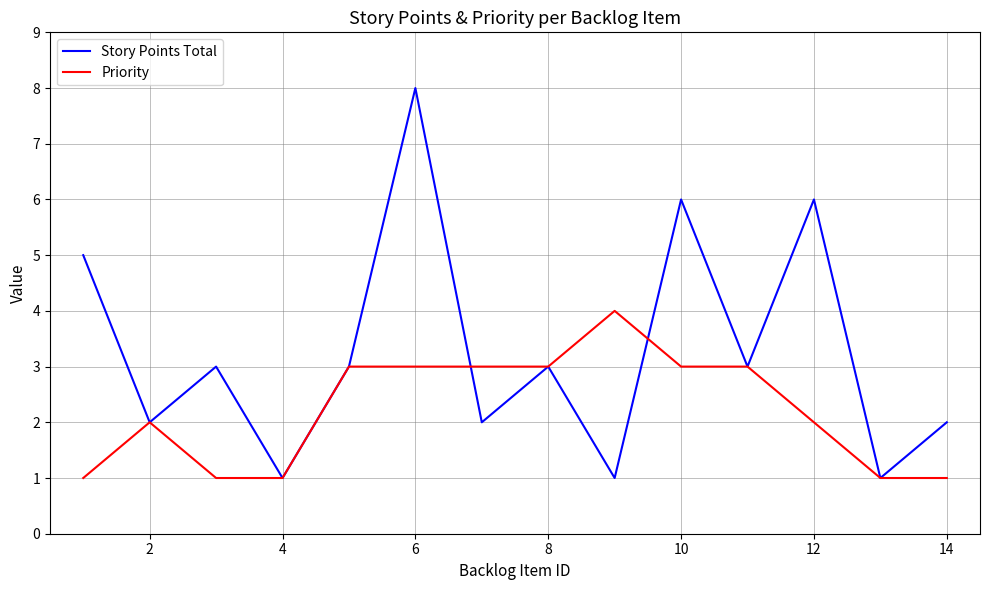

Which series has the largest total across all categories?

Story Points Total